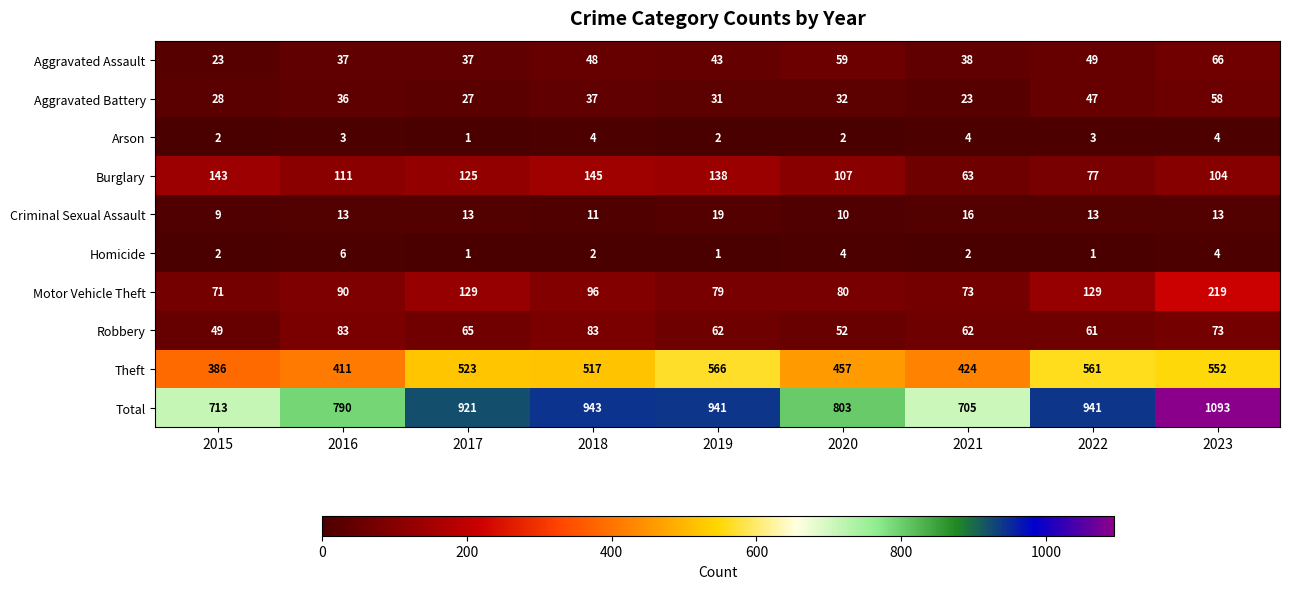

Is it true that Motor Vehicle Theft equals 129 at 2022?

True